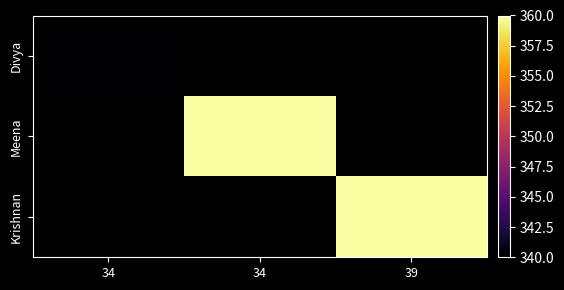

Between 34 and 39, which is larger?

39